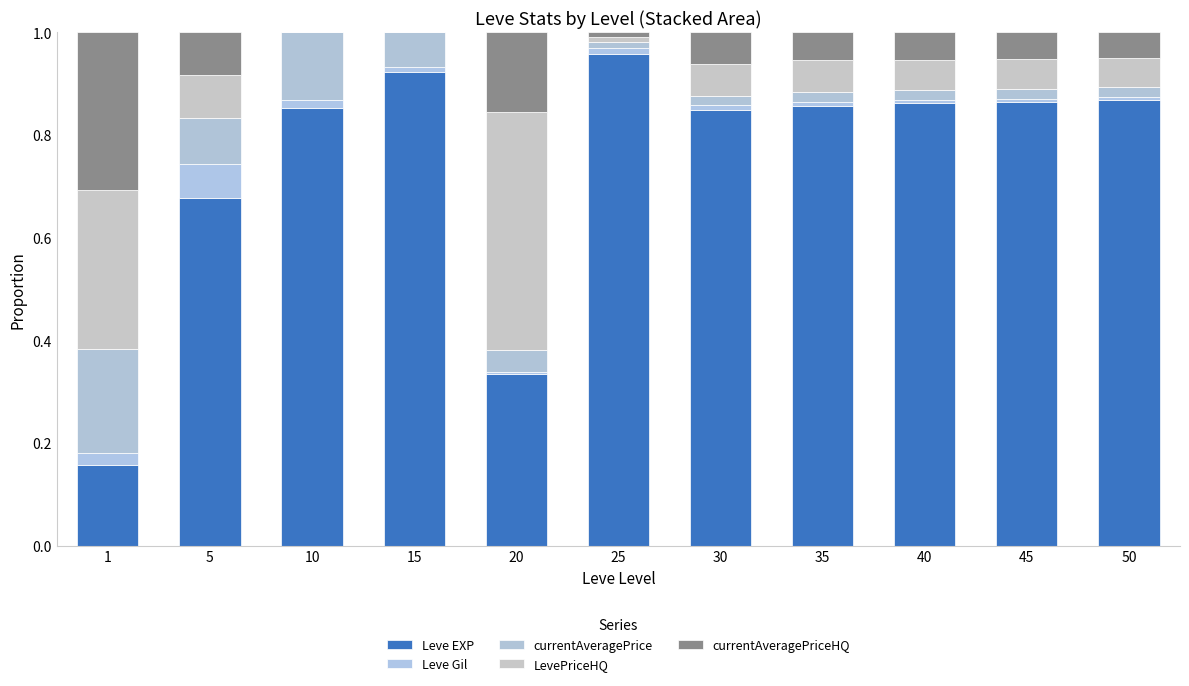

Are the bars horizontal?

No